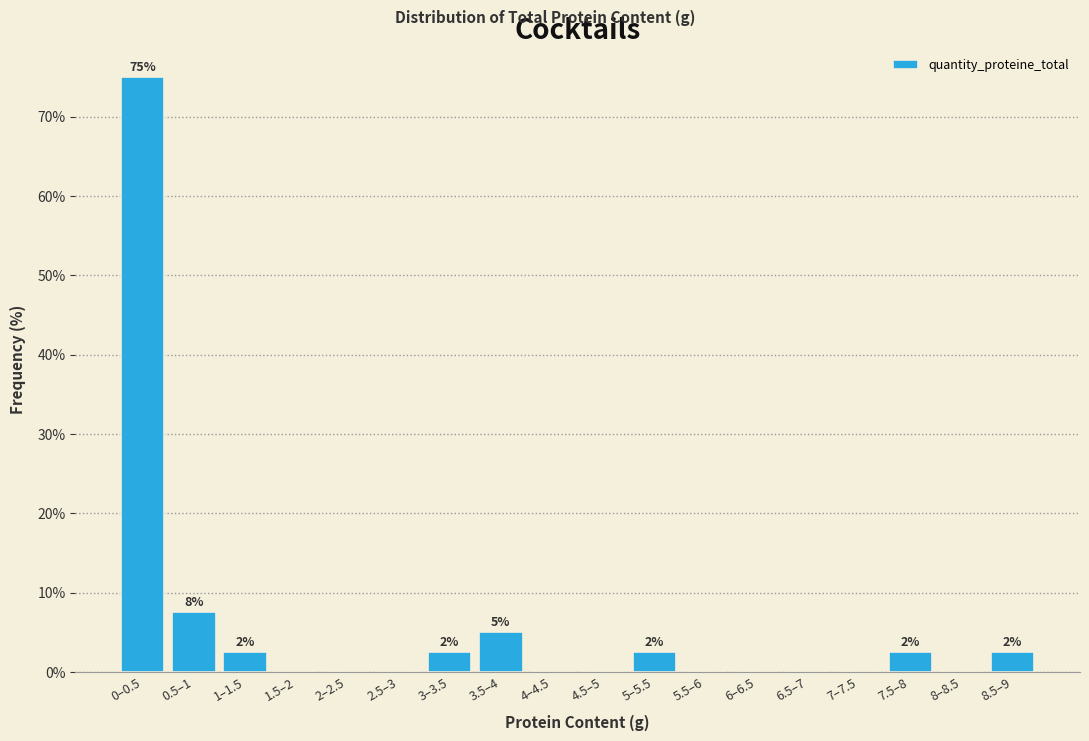

Reading left to right, extract all data points from this chart.

0–0.5=75.0	0.5–1=7.5	1–1.5=2.5	1.5–2=0.0	2–2.5=0.0	2.5–3=0.0	3–3.5=2.5	3.5–4=5.0	4–4.5=0.0	4.5–5=0.0	5–5.5=2.5	5.5–6=0.0	6–6.5=0.0	6.5–7=0.0	7–7.5=0.0	7.5–8=2.5	8–8.5=0.0	8.5–9=2.5